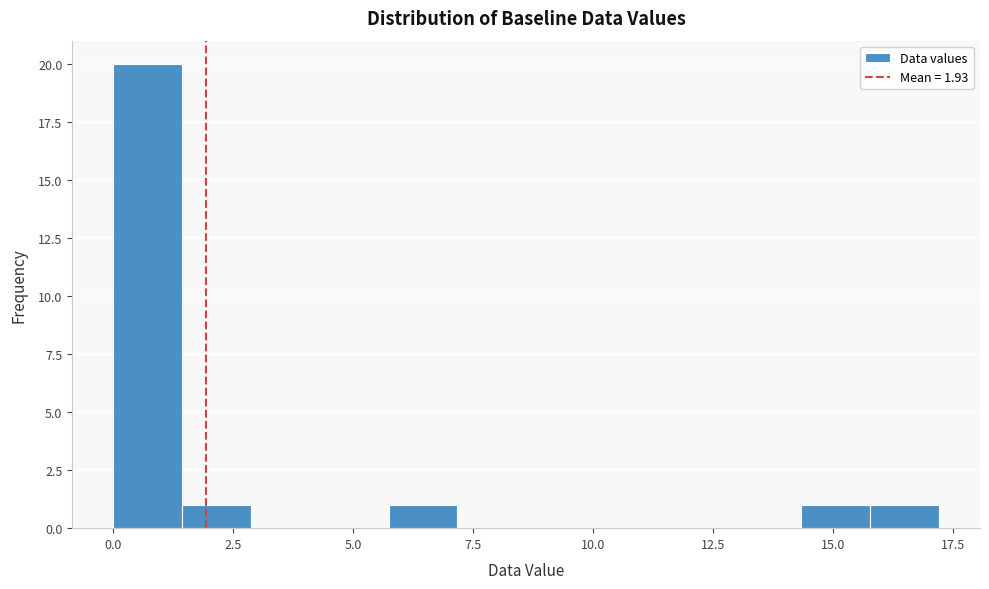

Around what value on the x-axis is the tallest bar? Give the approximate position of its centre, as read against the axis.

0.5